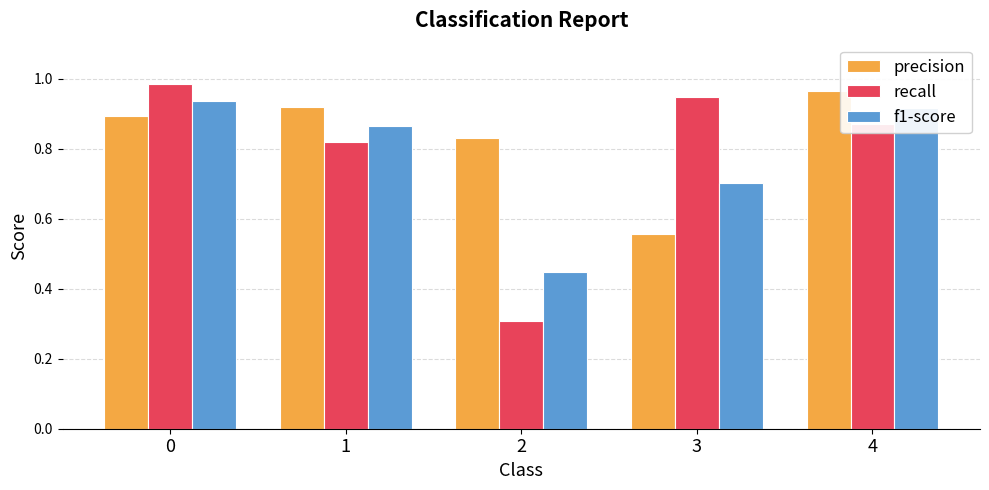

Rank the categories by recall value from lowest to highest.

2, 1, 4, 3, 0